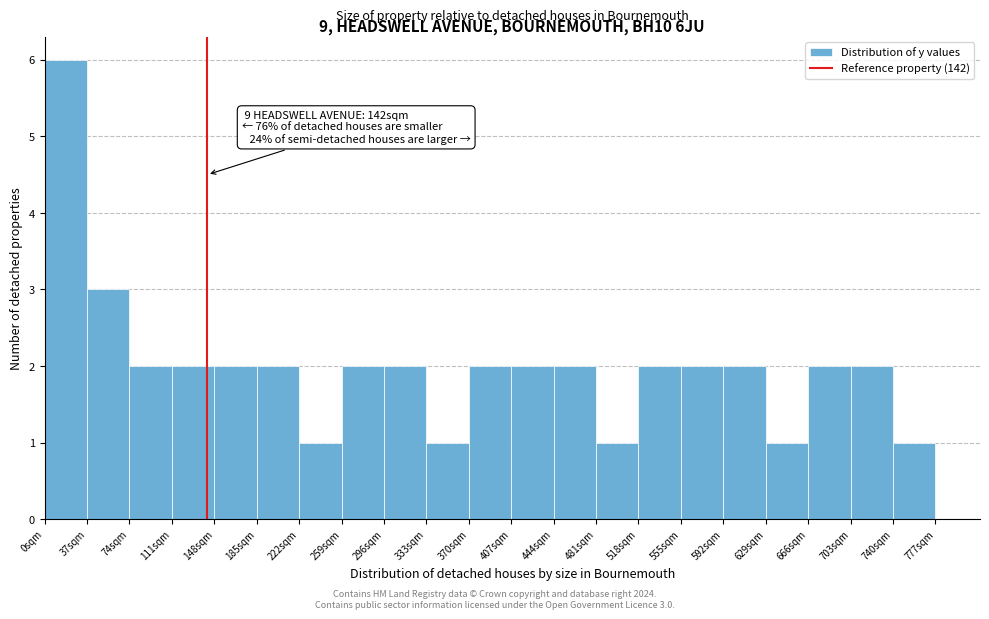

Over which range of the x-axis is the bar tallest?

0 to 37